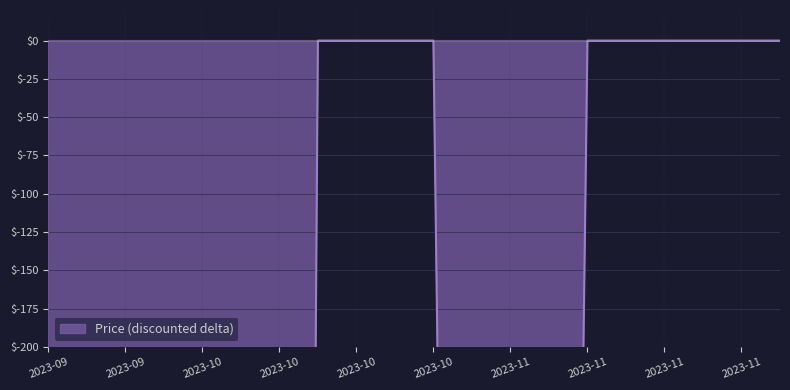

What is the smallest value displayed?

-6327.5